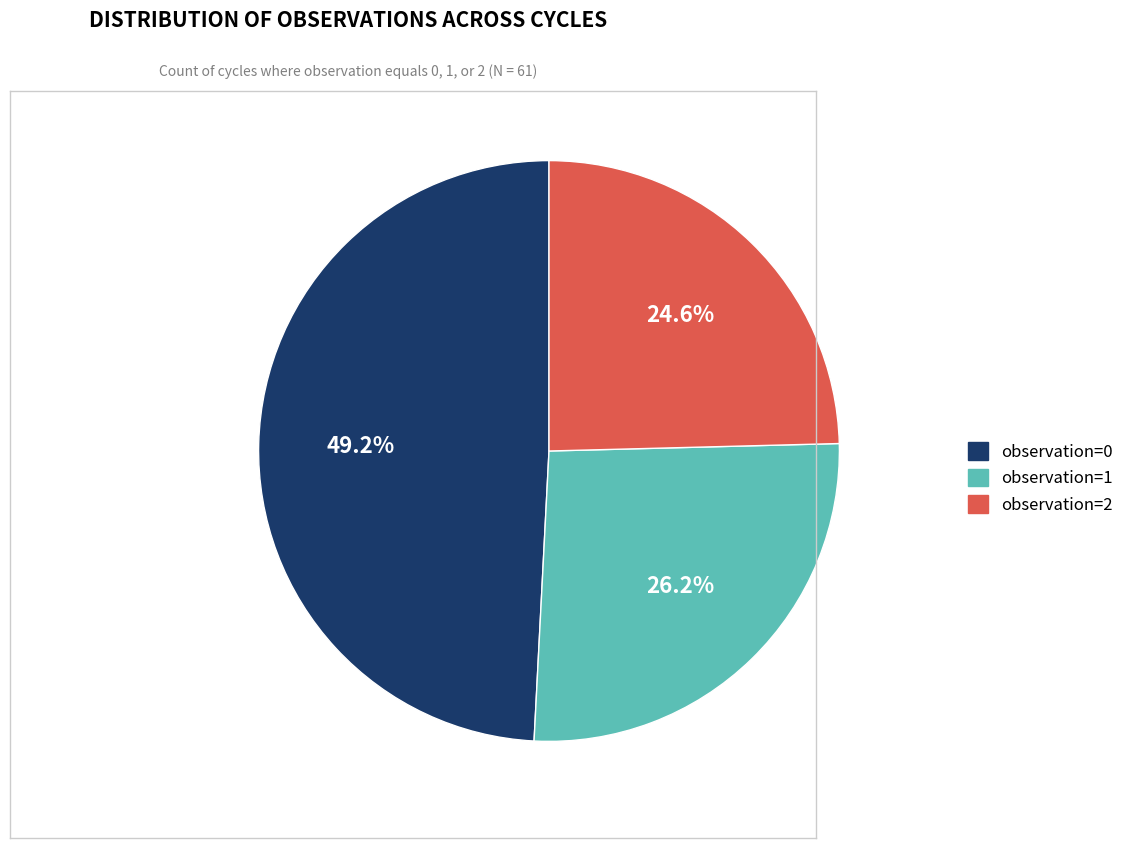

The observation=2 slice represents 15% of the pie. True or false?

False